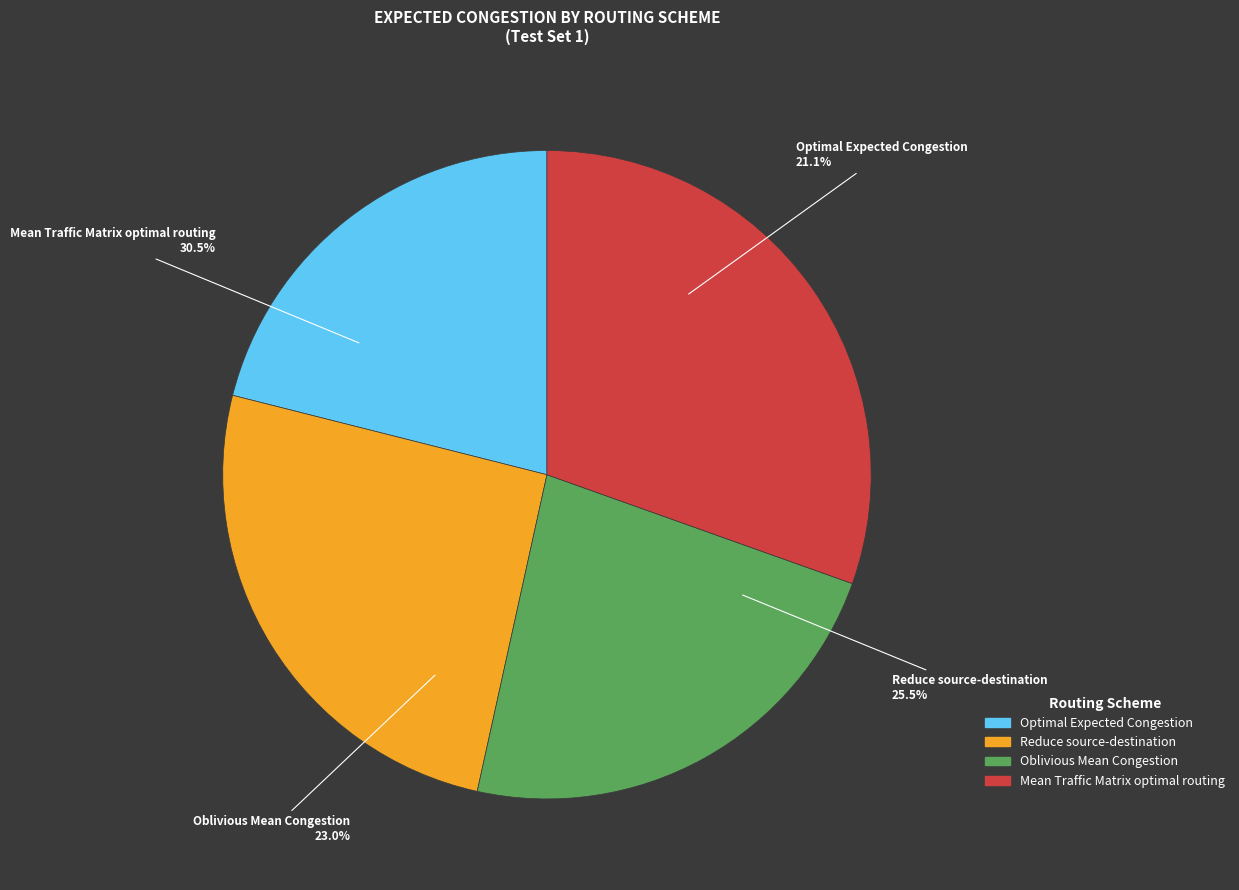

Which slice is the smallest?

Optimal Expected Congestion